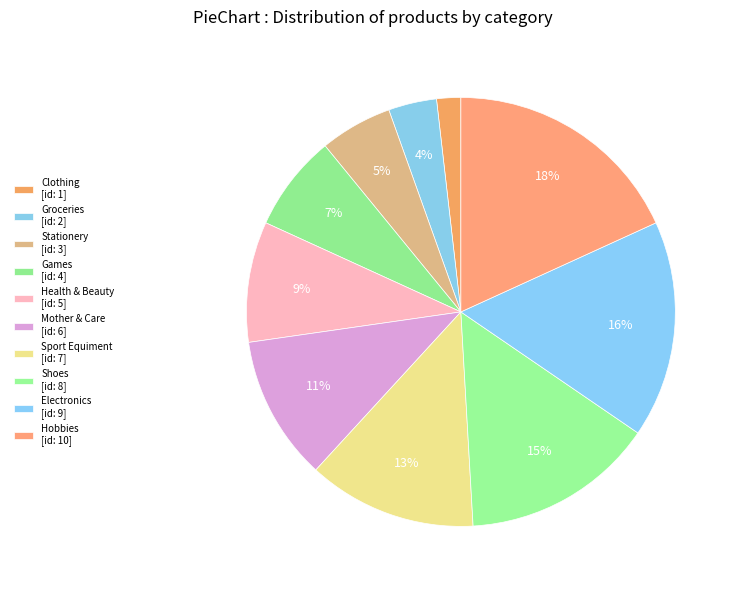

What is the smallest slice in the pie chart?

Clothing